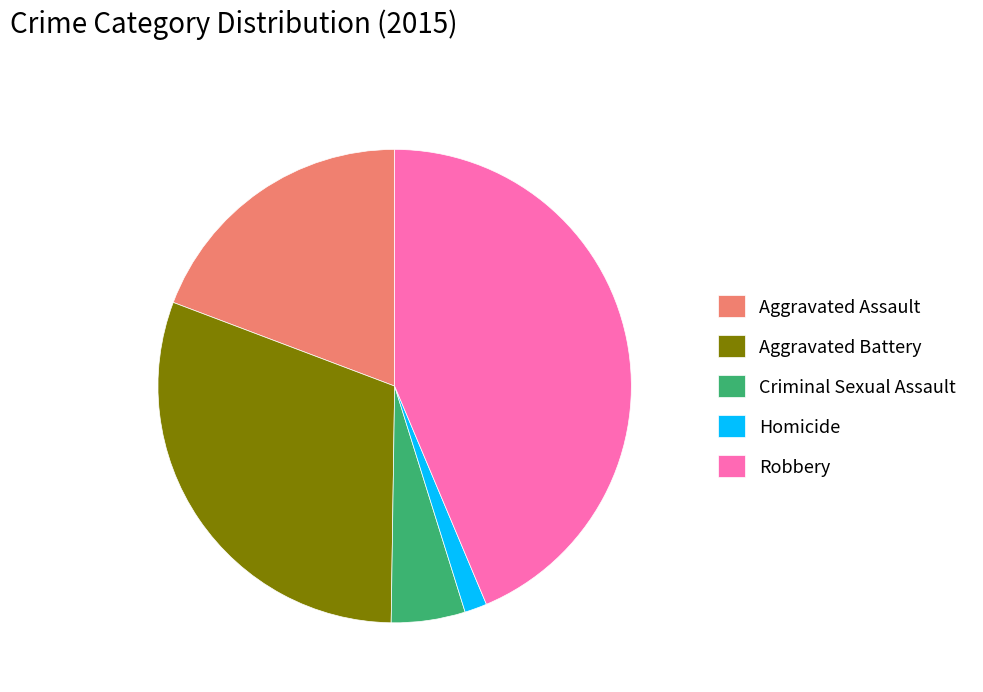

Combined, do Homicide and Aggravated Assault account for over 50%?

No